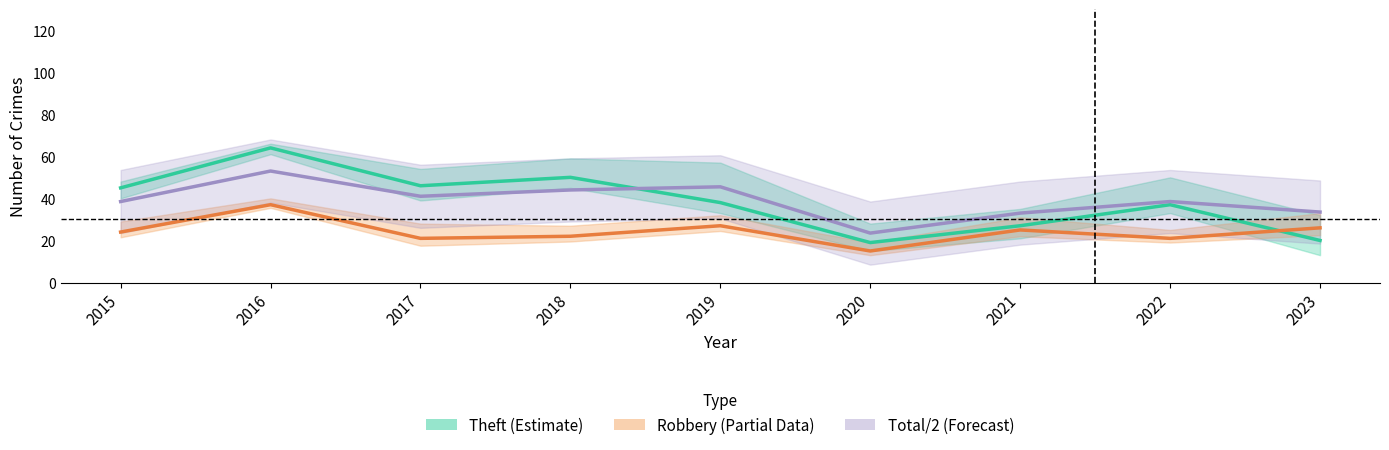

The value of Total/2 (Forecast) at 2023 is 33.5. True or false?

True